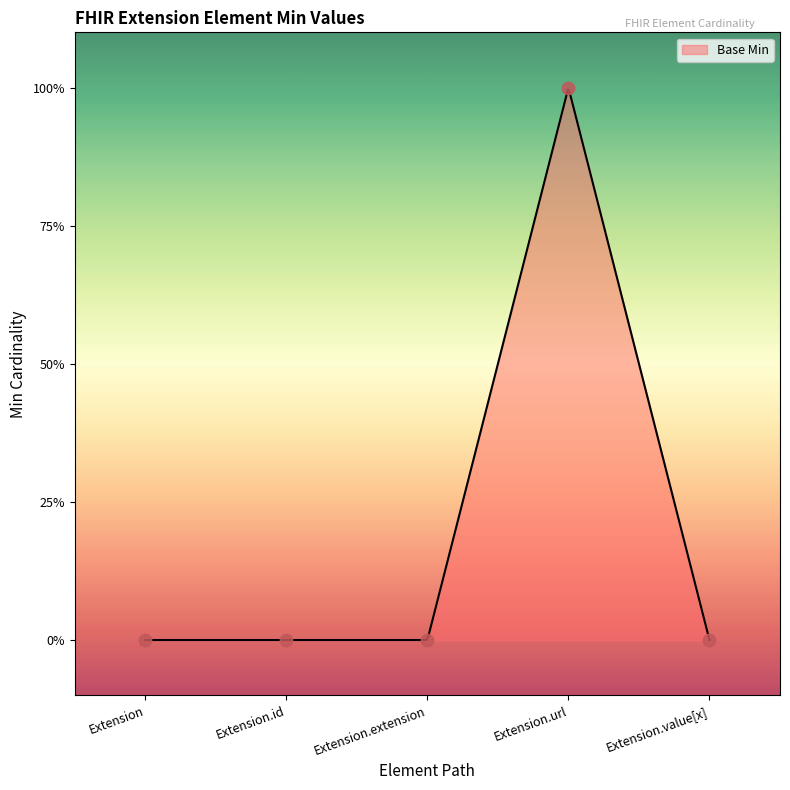

What is the change in value from Extension.id to Extension.url?

+1